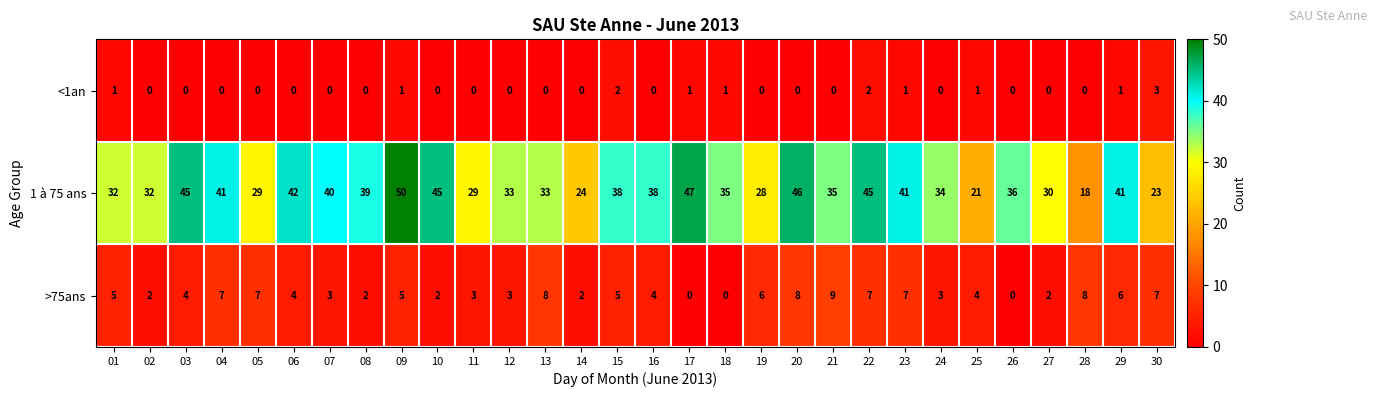

What is the spread (max minus min) of values at 29?

40